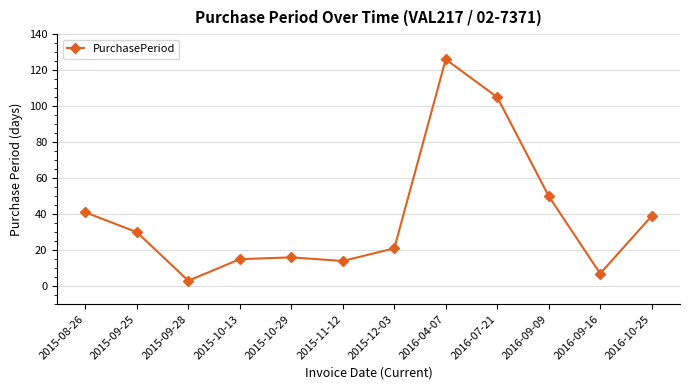

Reading left to right, what are all the values shown in this chart?

41	30	3	15	16	14	21	126	105	50	7	39